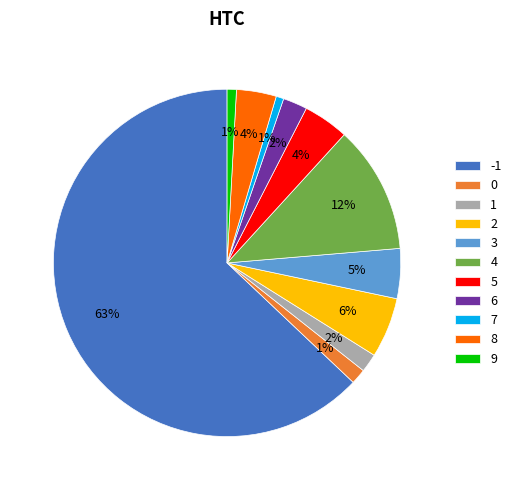

What is the ratio of the value at 3 to the value at 2?

0.8